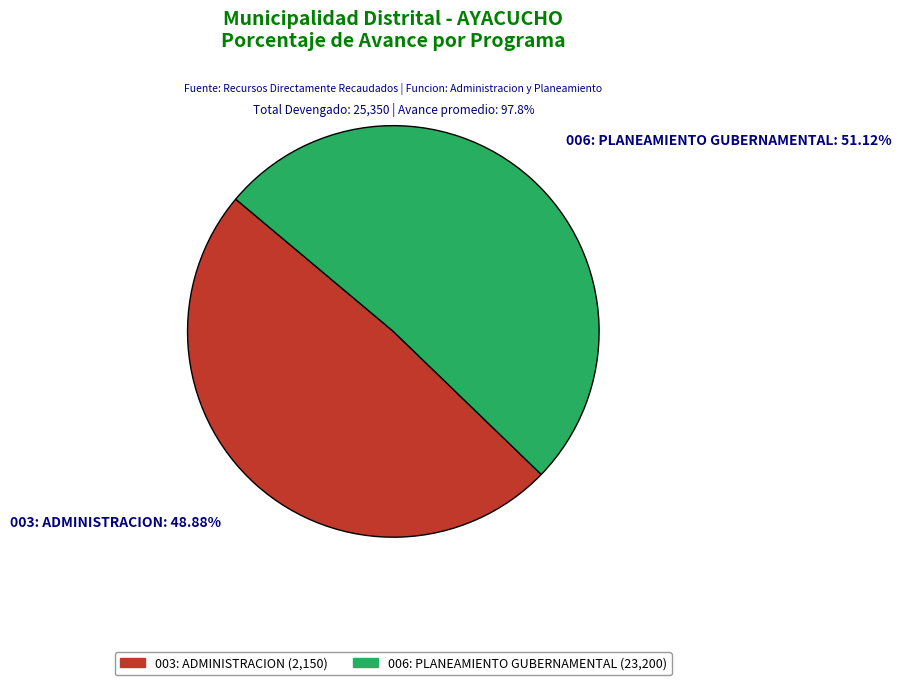

Count the number of slices in the pie.

2